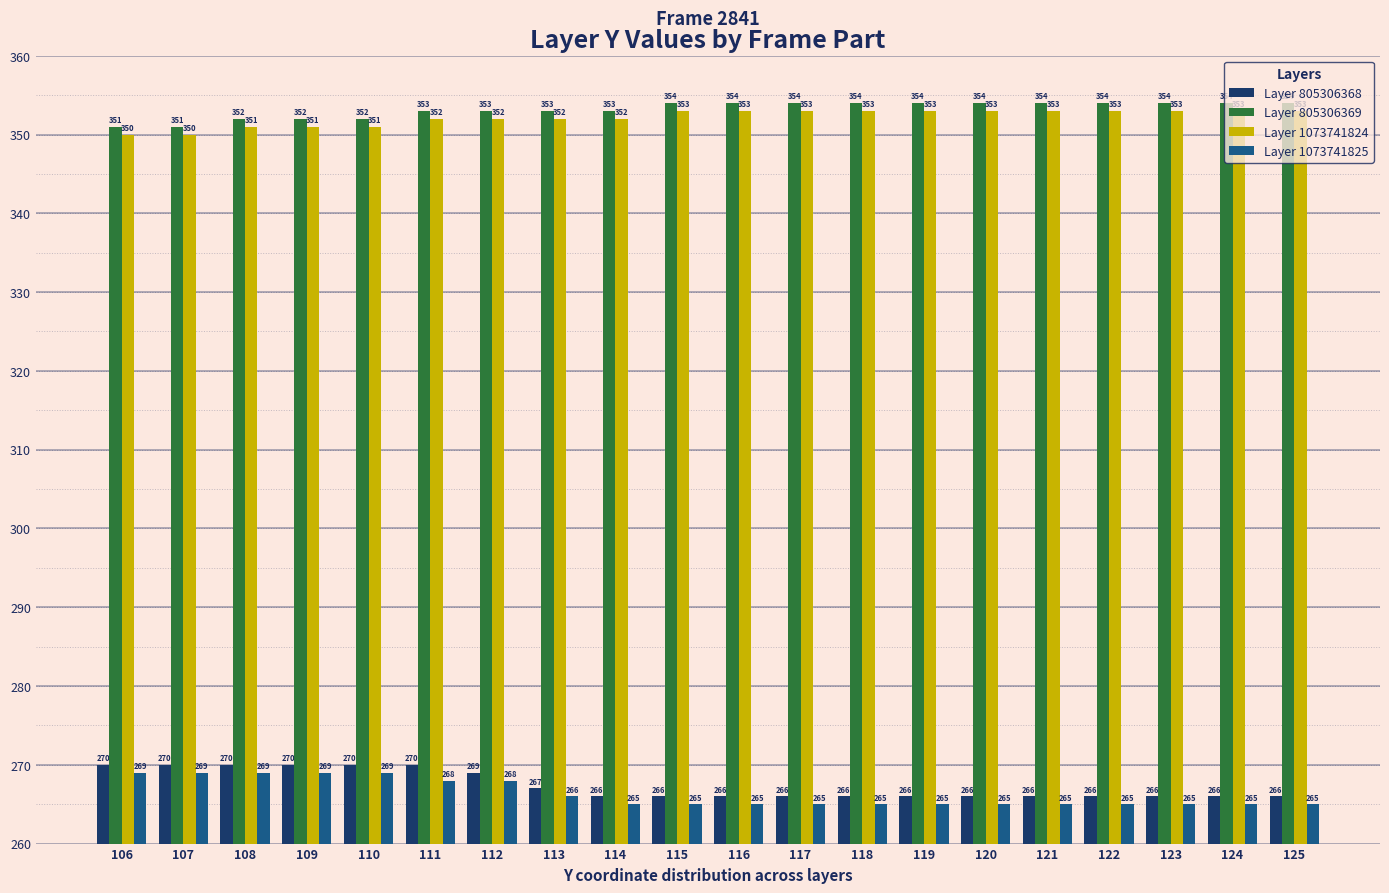

What is the approximate value of Layer 805306368 at 113?

267